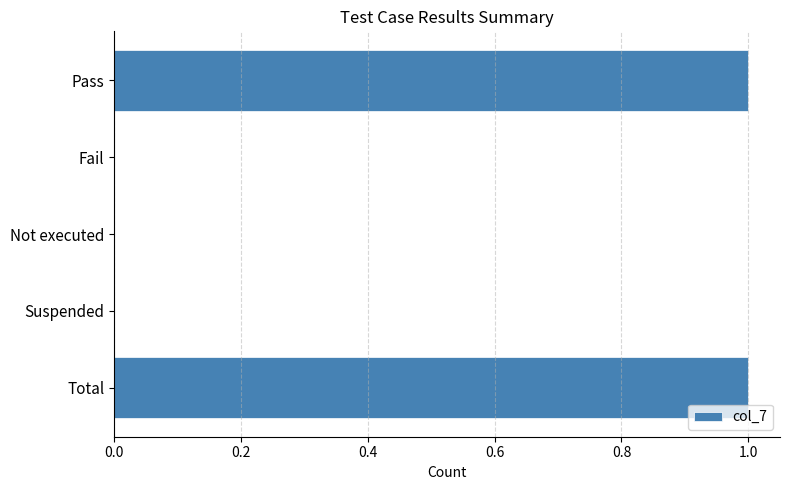

True or false: the data shows 0 at Not executed.

True